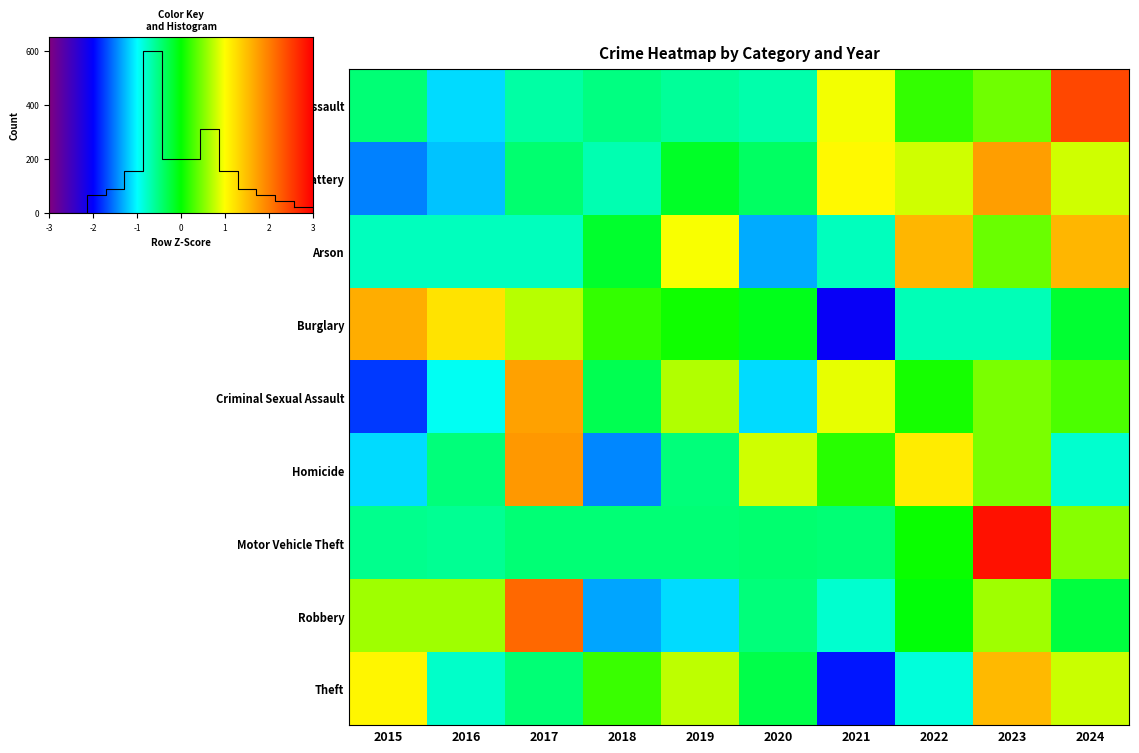

At how many categories does at least one series exceed 2?

3